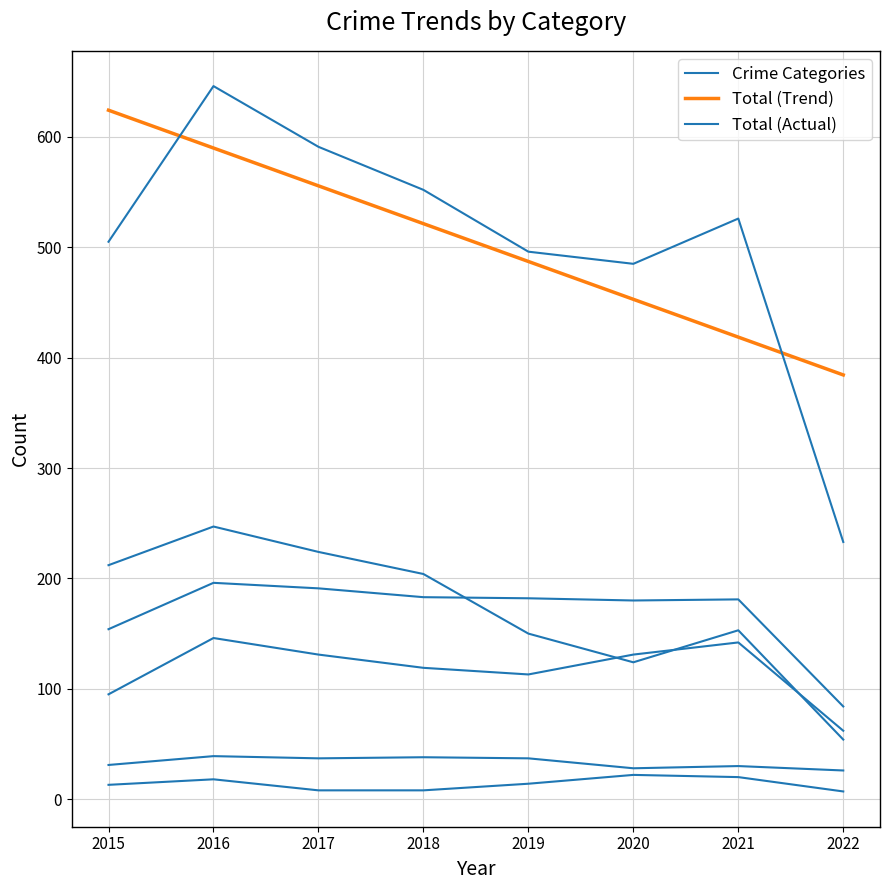

How many interior local valleys does the Total (Actual) series have?

1